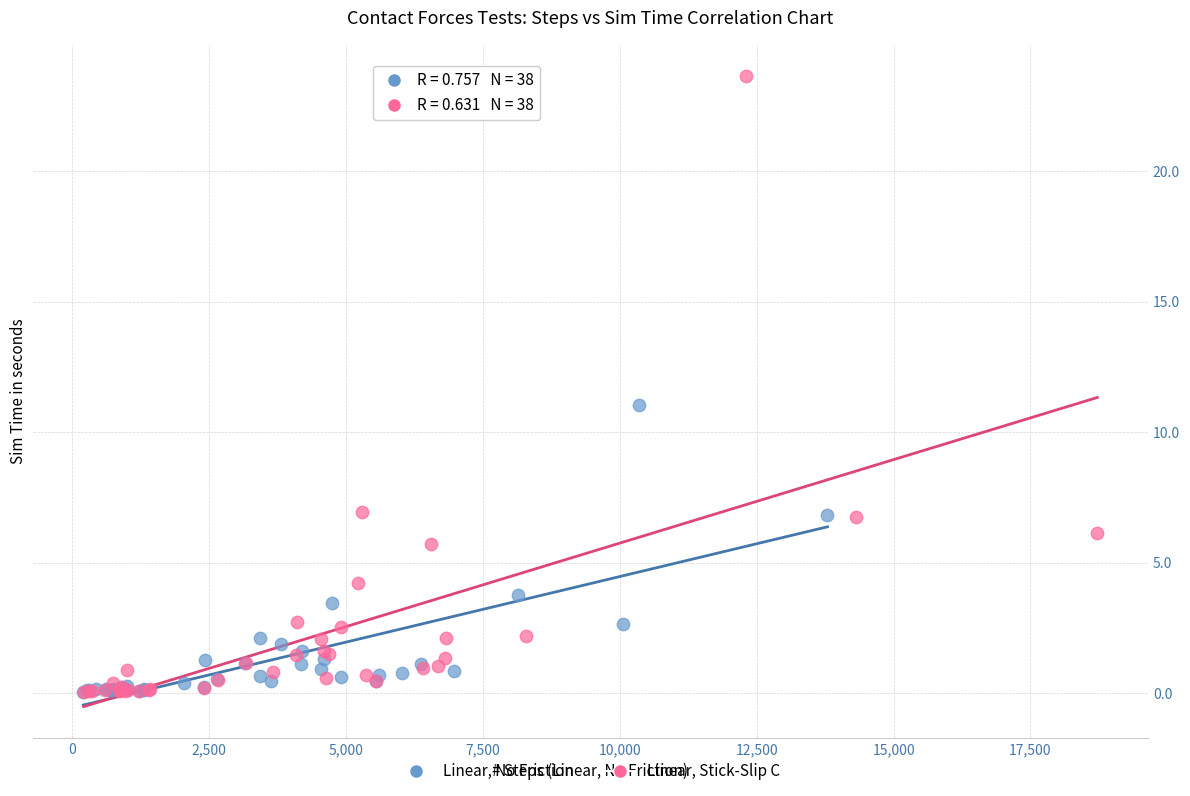

Which series has the widest spread of Y values?

Linear, Stick-Slip C